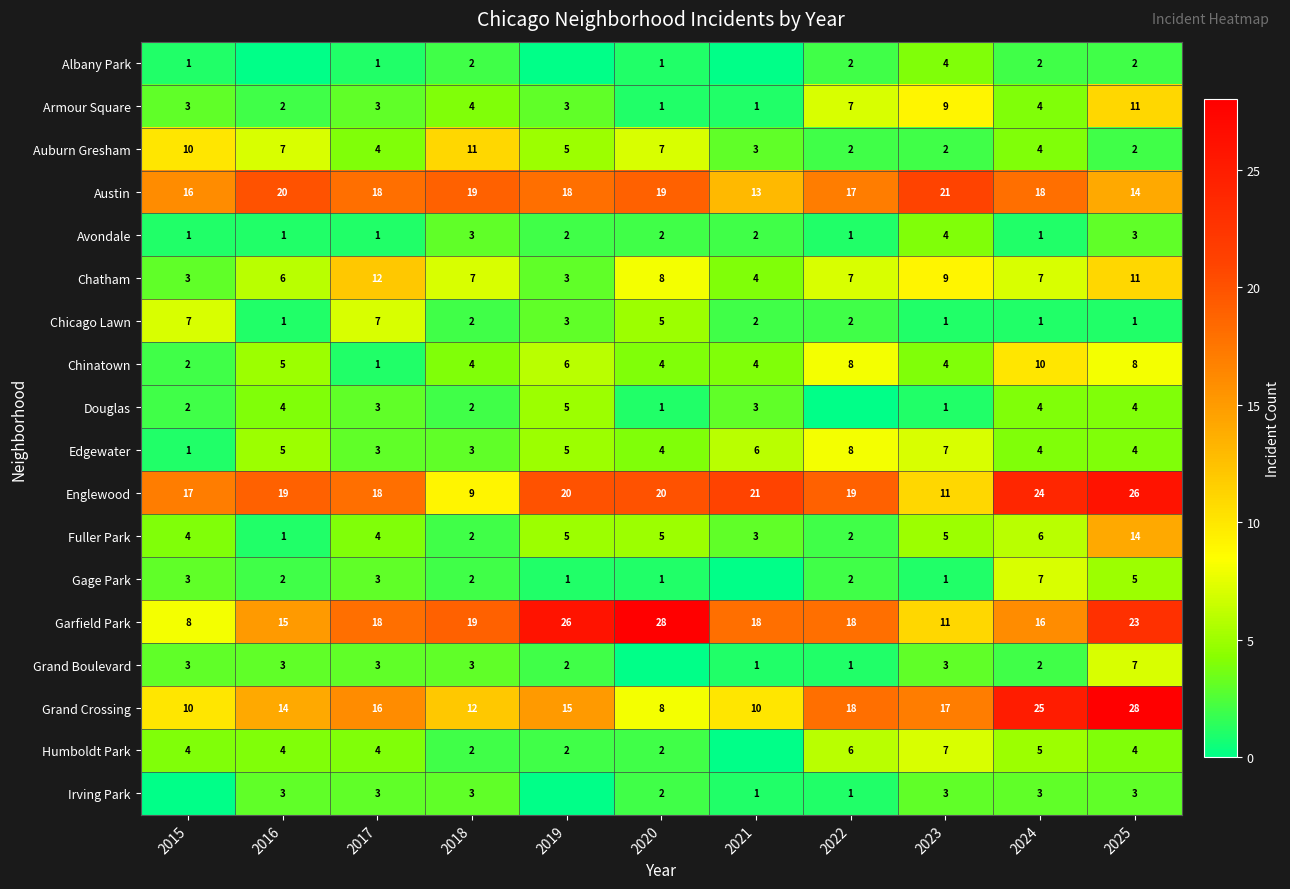

How many Austin values are between 16 and 19?

7